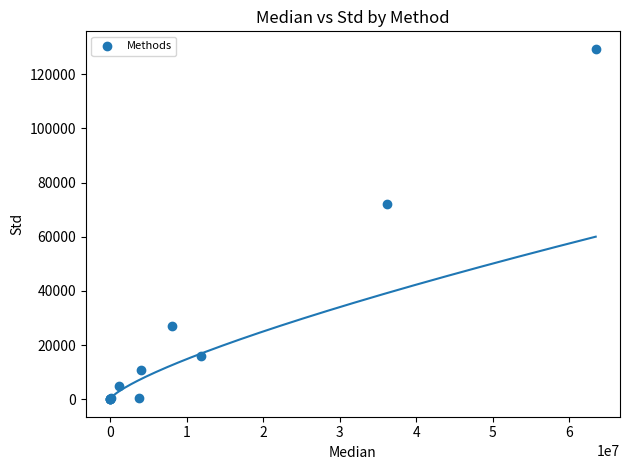

What Y value in the scatter plot is closest to 64690?

72193.7